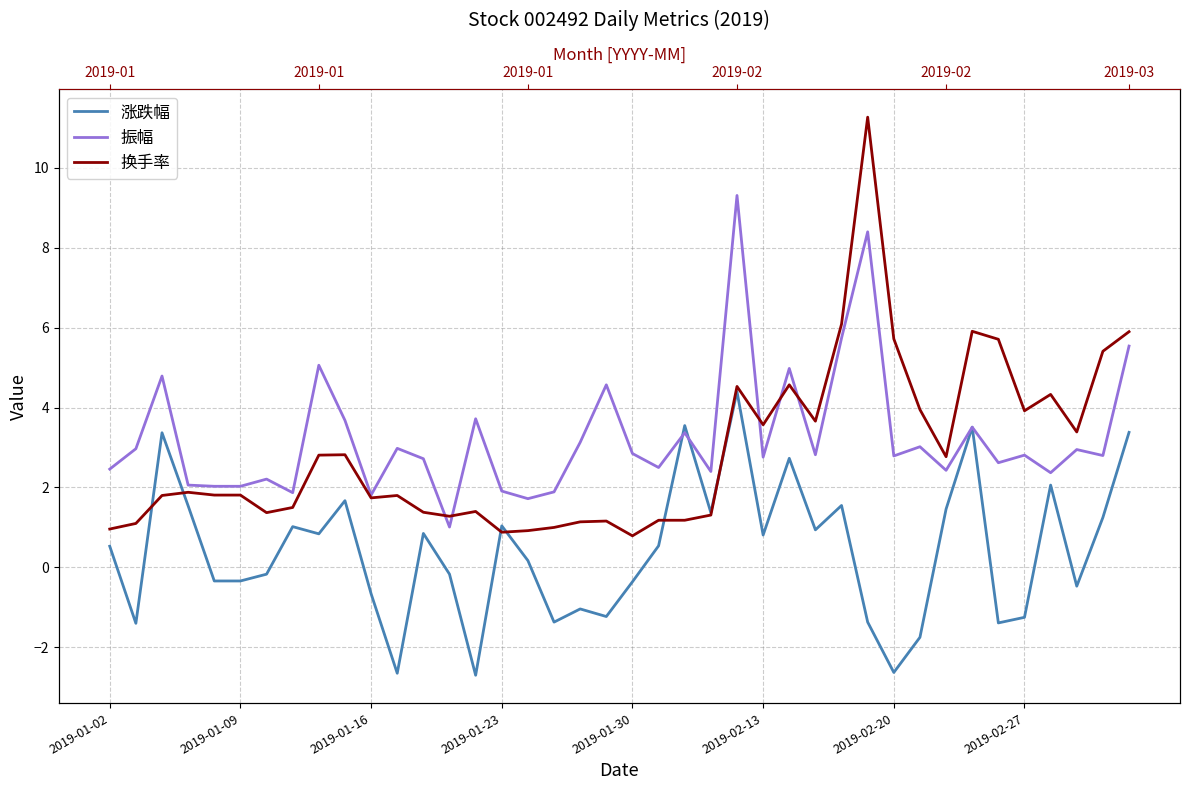

What is the maximum value for 换手率?

11.3